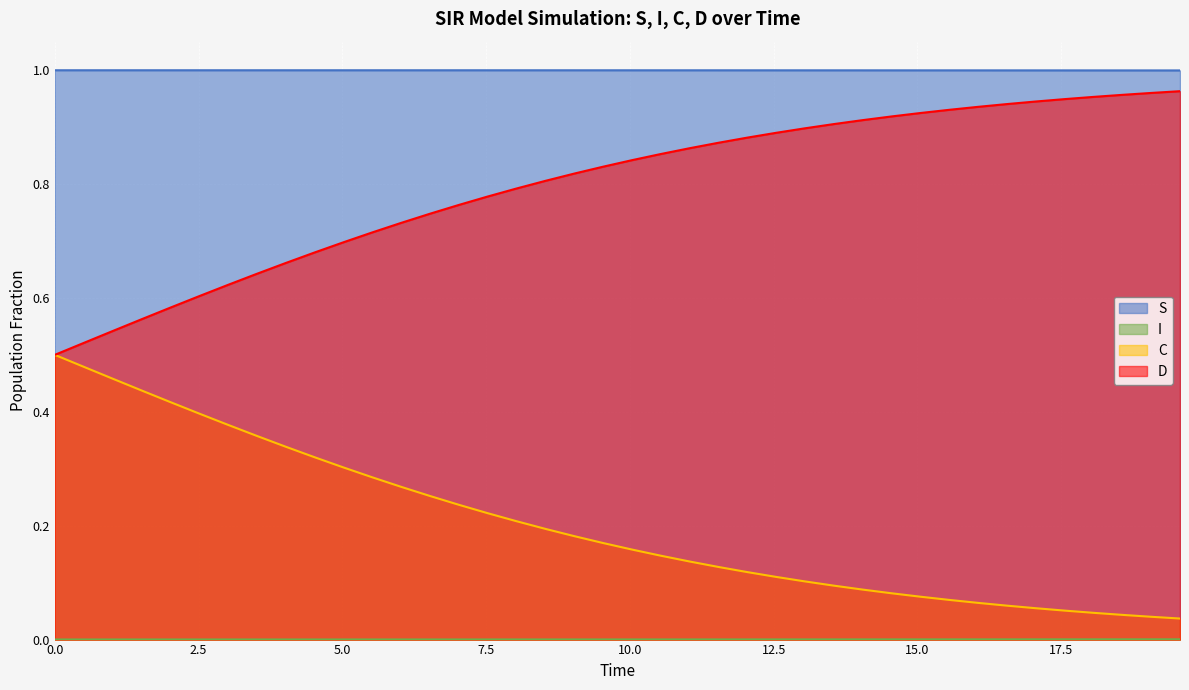

Which series has the largest total across all categories?

S